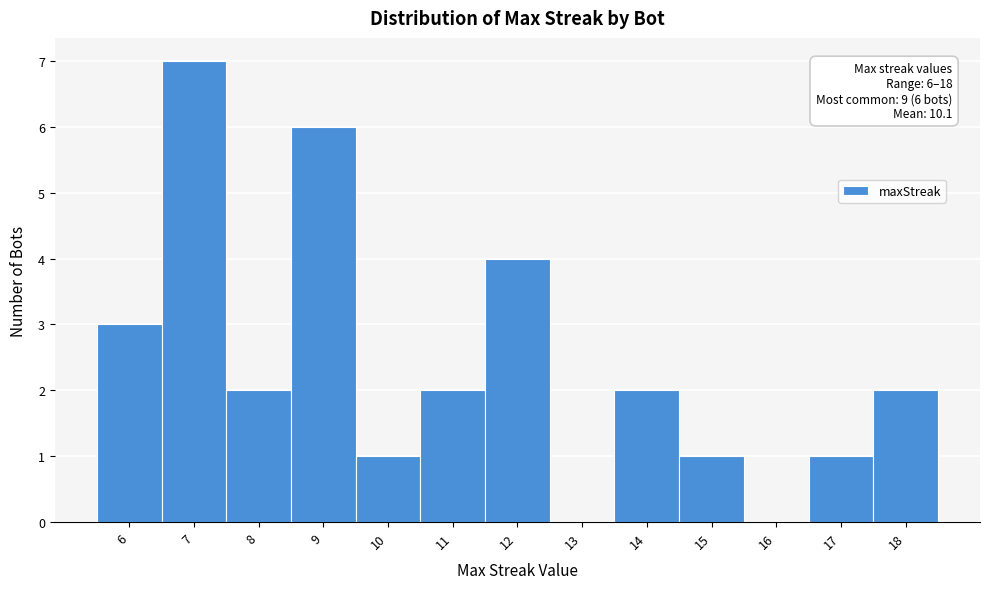

Reading right to left, transcribe all the data shown in this chart.

18=2	17=1	16=0	15=1	14=2	13=0	12=4	11=2	10=1	9=6	8=2	7=7	6=3